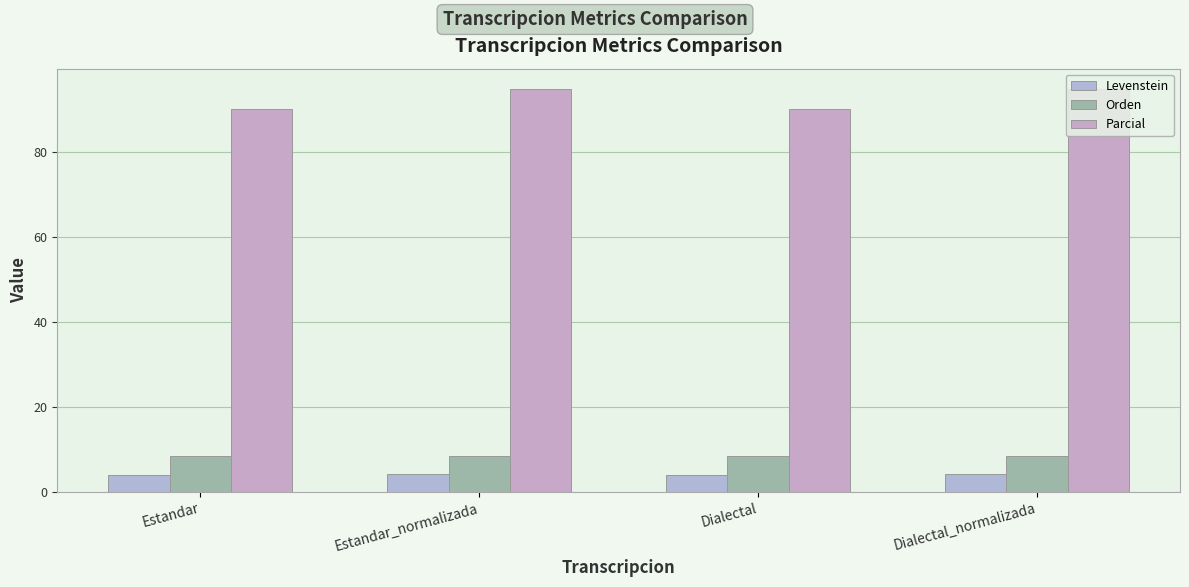

What is the label of the 3rd bar from the right?

Estandar_normalizada